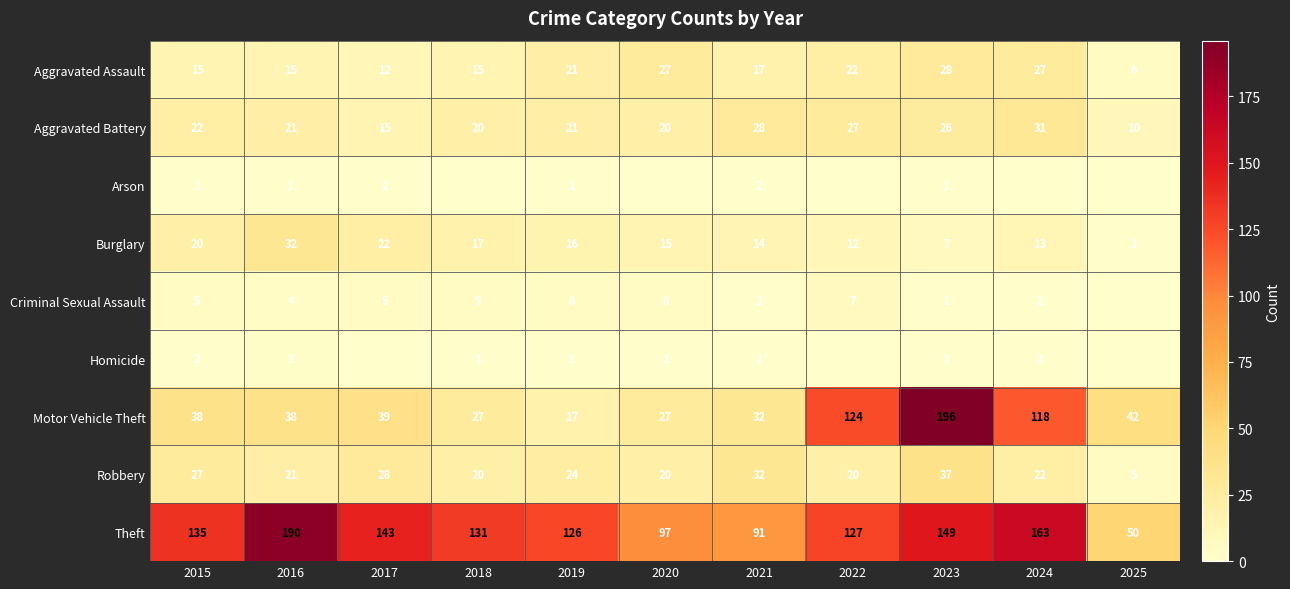

Which series has the largest range (max minus min)?

Motor Vehicle Theft